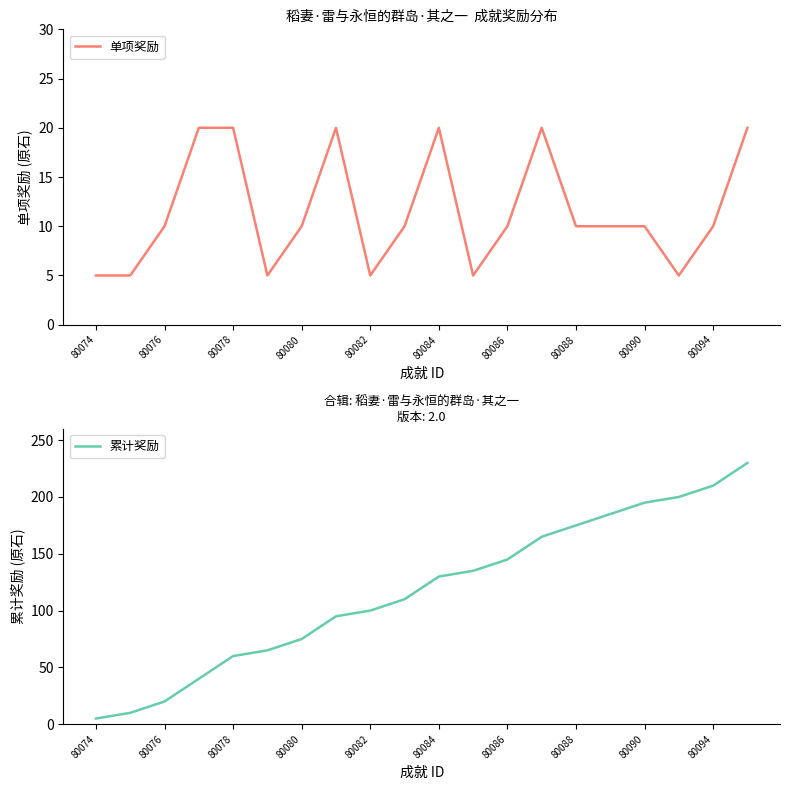

At how many categories does at least one series exceed 228?

1